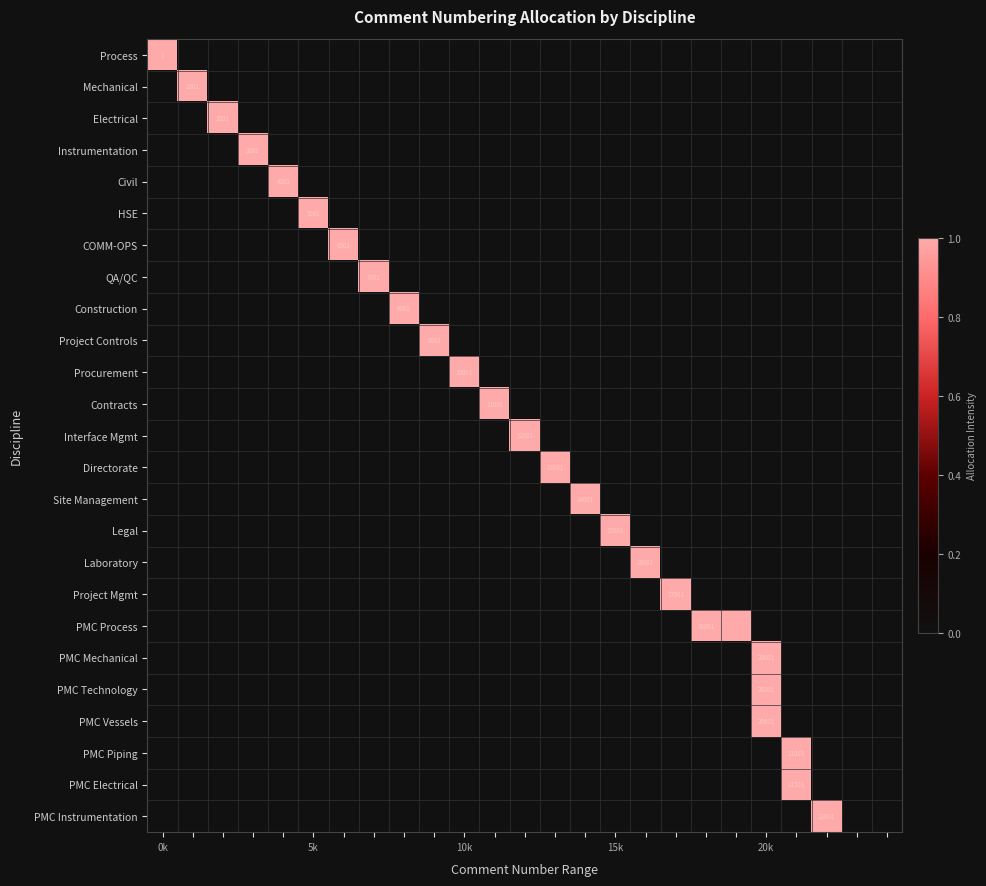

How many series are shown in this chart?

25